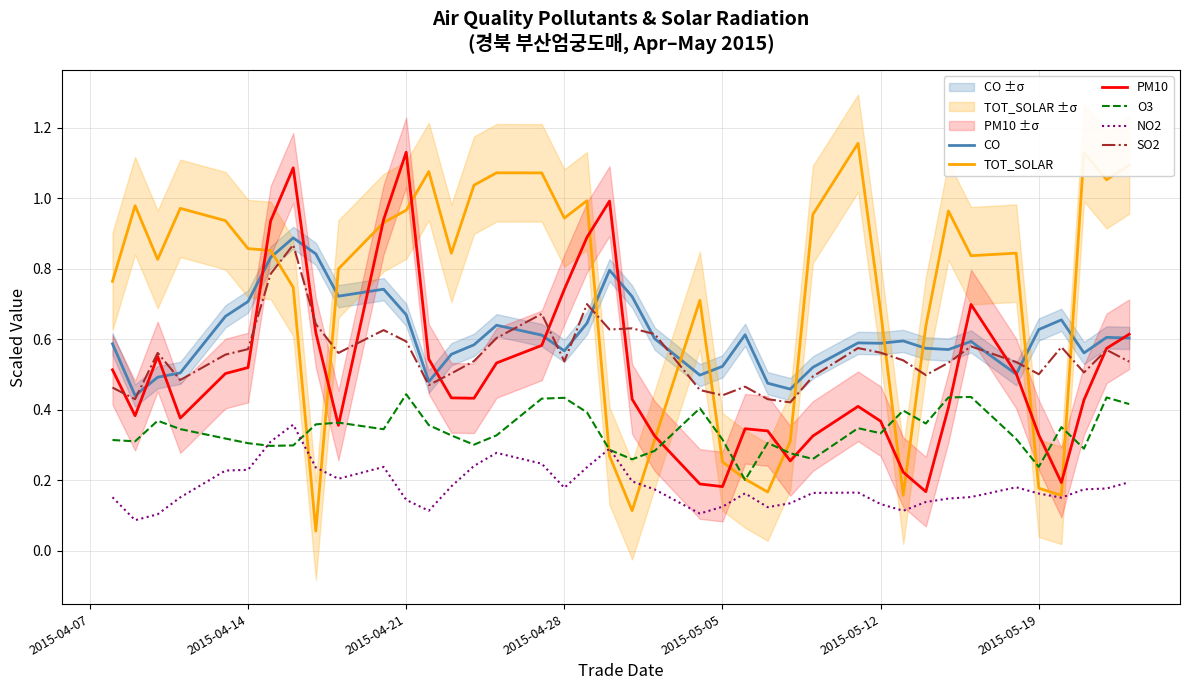

What is the maximum value shown in the chart?

1.2